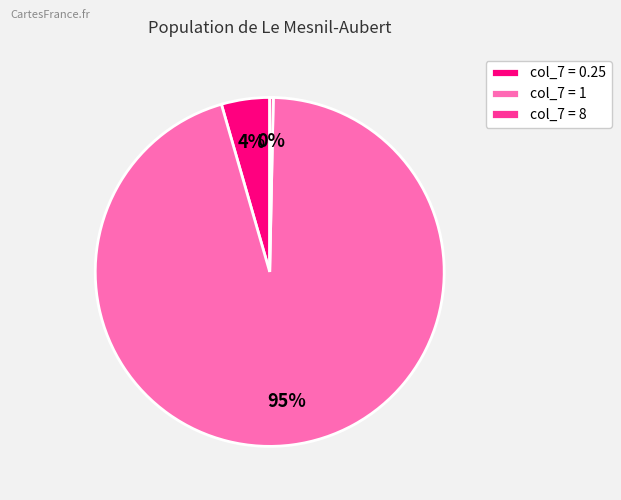

Which has a higher value, col_7 = 1 or col_7 = 0.25?

col_7 = 1